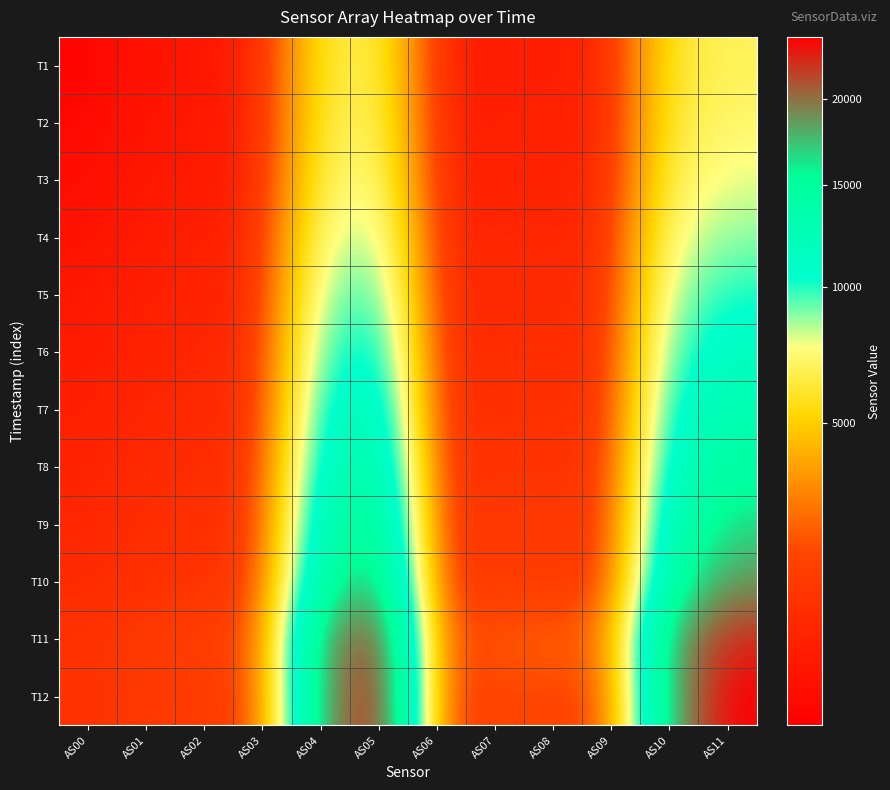

Reading right to left, transcribe all the data shown in this chart.

T1: AS11=6856	AS10=6036	AS09=820	AS08=770	AS07=762	AS06=708	AS05=6856	AS04=6034	AS03=742	AS02=627	AS01=576	AS00=459
T2: AS11=7174	AS10=6257	AS09=832	AS08=790	AS07=787	AS06=732	AS05=7174	AS04=6259	AS03=769	AS02=651	AS01=600	AS00=479
T3: AS11=7810	AS10=6705	AS09=876	AS08=836	AS07=838	AS06=776	AS05=7810	AS04=6707	AS03=818	AS02=695	AS01=641	AS00=513
T4: AS11=8804	AS10=7477	AS09=971	AS08=928	AS07=930	AS06=857	AS05=8794	AS04=7471	AS03=901	AS02=765	AS01=706	AS00=568
T5: AS11=10148	AS10=8386	AS09=1056	AS08=1017	AS07=1024	AS06=933	AS05=10146	AS04=8384	AS03=988	AS02=841	AS01=779	AS00=631
T6: AS11=11514	AS10=9306	AS09=1141	AS08=1103	AS07=1115	AS06=1008	AS05=11514	AS04=9310	AS03=1074	AS02=914	AS01=851	AS00=695
T7: AS11=12976	AS10=10295	AS09=1232	AS08=1194	AS07=1213	AS06=1088	AS05=12986	AS04=10286	AS03=1164	AS02=992	AS01=926	AS00=761
T8: AS11=14606	AS10=11363	AS09=1332	AS08=1298	AS07=1322	AS06=1179	AS05=14609	AS04=11361	AS03=1262	AS02=1078	AS01=1009	AS00=835
T9: AS11=16576	AS10=12680	AS09=1451	AS08=1415	AS07=1447	AS06=1280	AS05=16578	AS04=12679	AS03=1378	AS02=1176	AS01=1104	AS00=919
T10: AS11=18616	AS10=13984	AS09=1563	AS08=1532	AS07=1571	AS06=1378	AS05=18613	AS04=13979	AS03=1491	AS02=1275	AS01=1202	AS00=1006
T11: AS11=22566	AS10=17923	AS09=2664	AS08=2412	AS07=2275	AS06=1968	AS05=22551	AS04=17902	AS03=2008	AS02=1661	AS01=1521	AS00=1258
T12: AS11=24027	AS10=17611	AS09=1904	AS08=1862	AS07=1921	AS06=1659	AS05=24034	AS04=17610	AS03=1804	AS02=1539	AS01=1464	AS00=1240